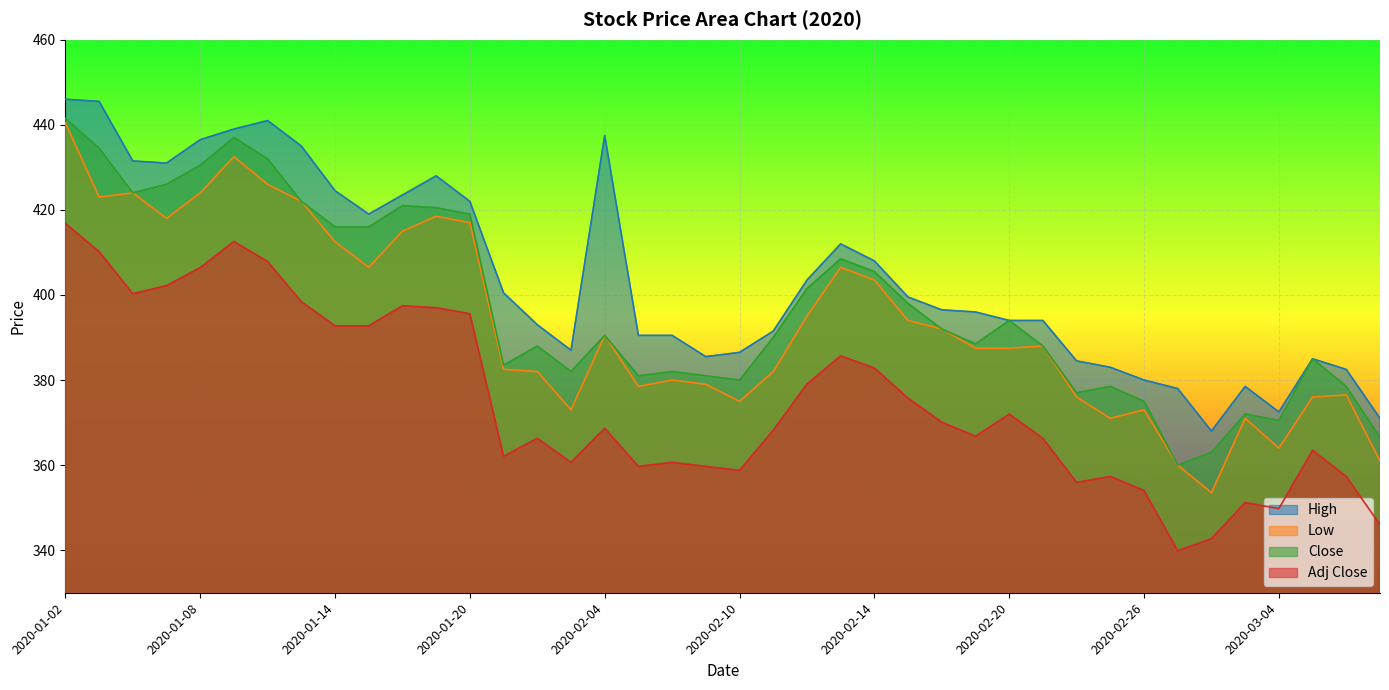

In Close, how many points are lower than both neighbors (excluding endpoints)?

9